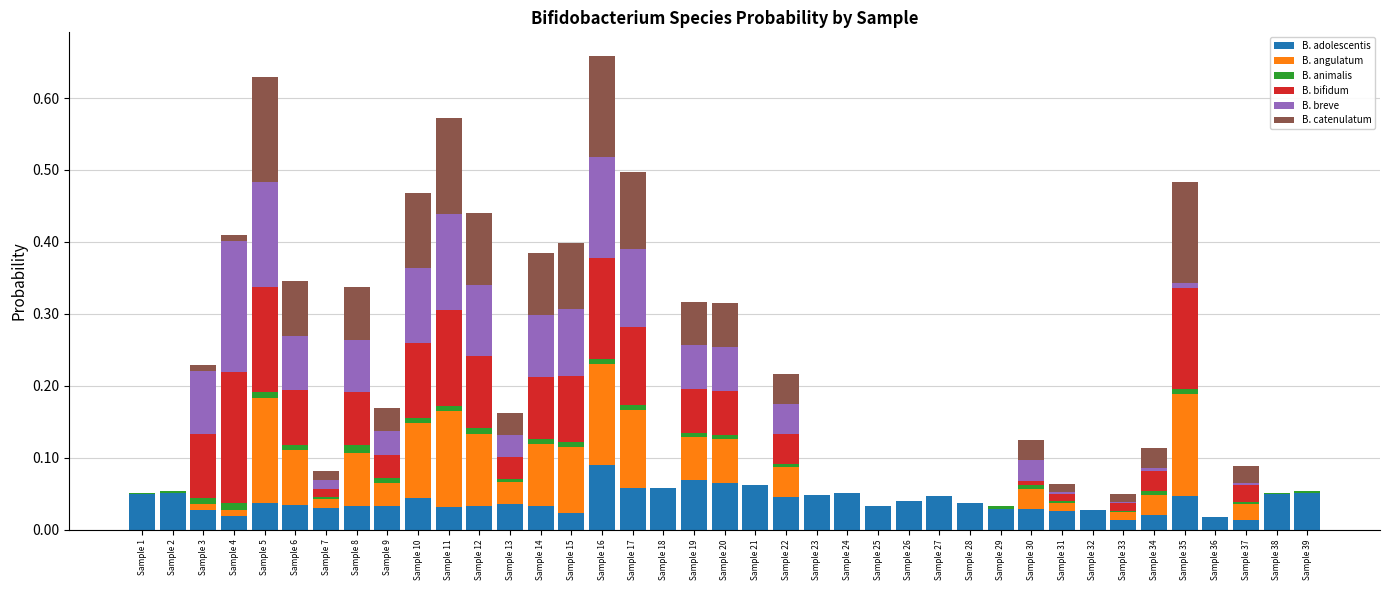

Count the number of data series in this chart.

6